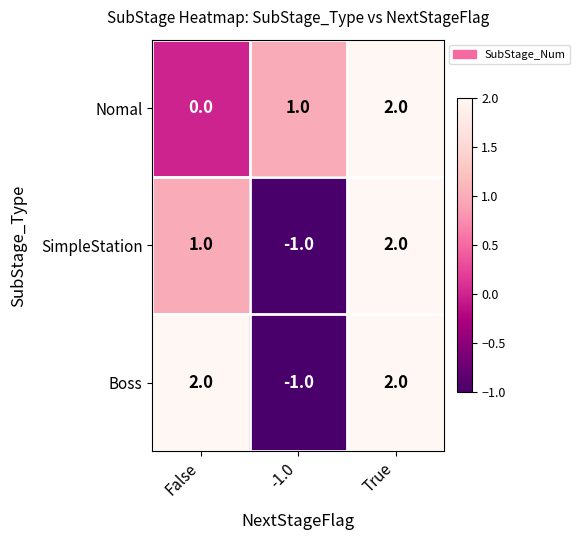

What is the total value across all series at -1.0?

-1